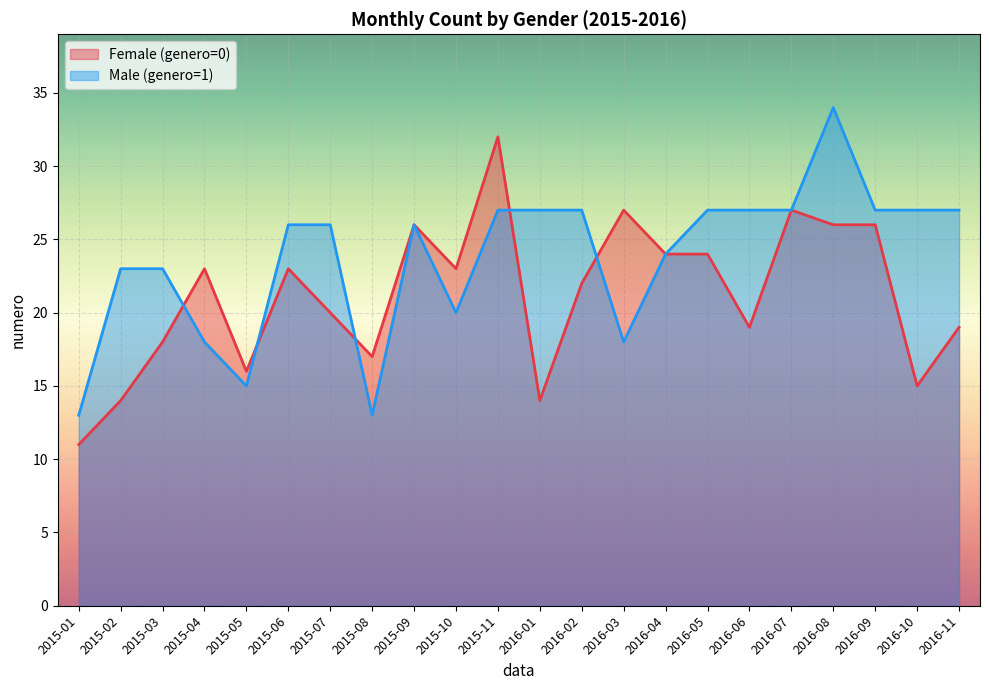

Is the value of Male (genero=1) at 2015-04 greater than the value of Female (genero=0) at 2016-11?

No